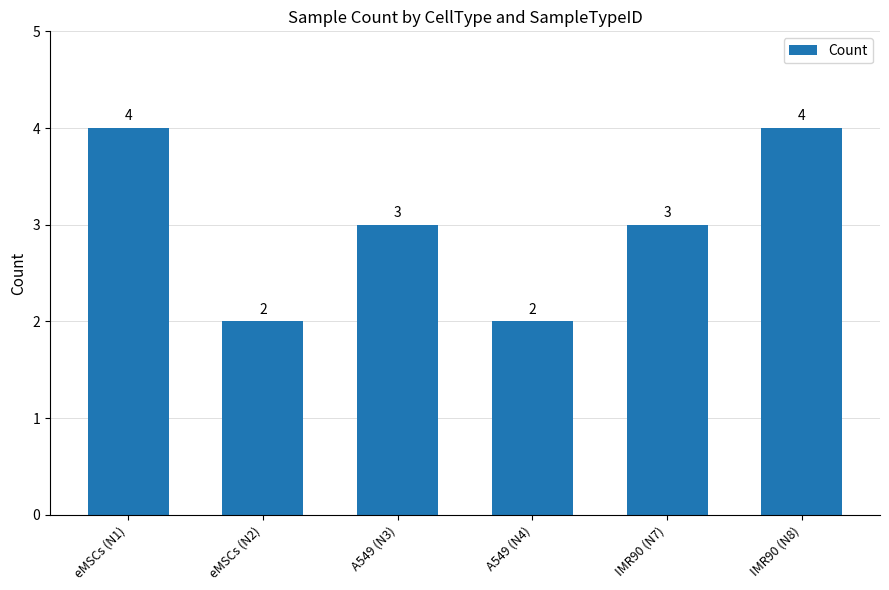

The chart shows a value of 2 at A549 (N3). True or false?

False